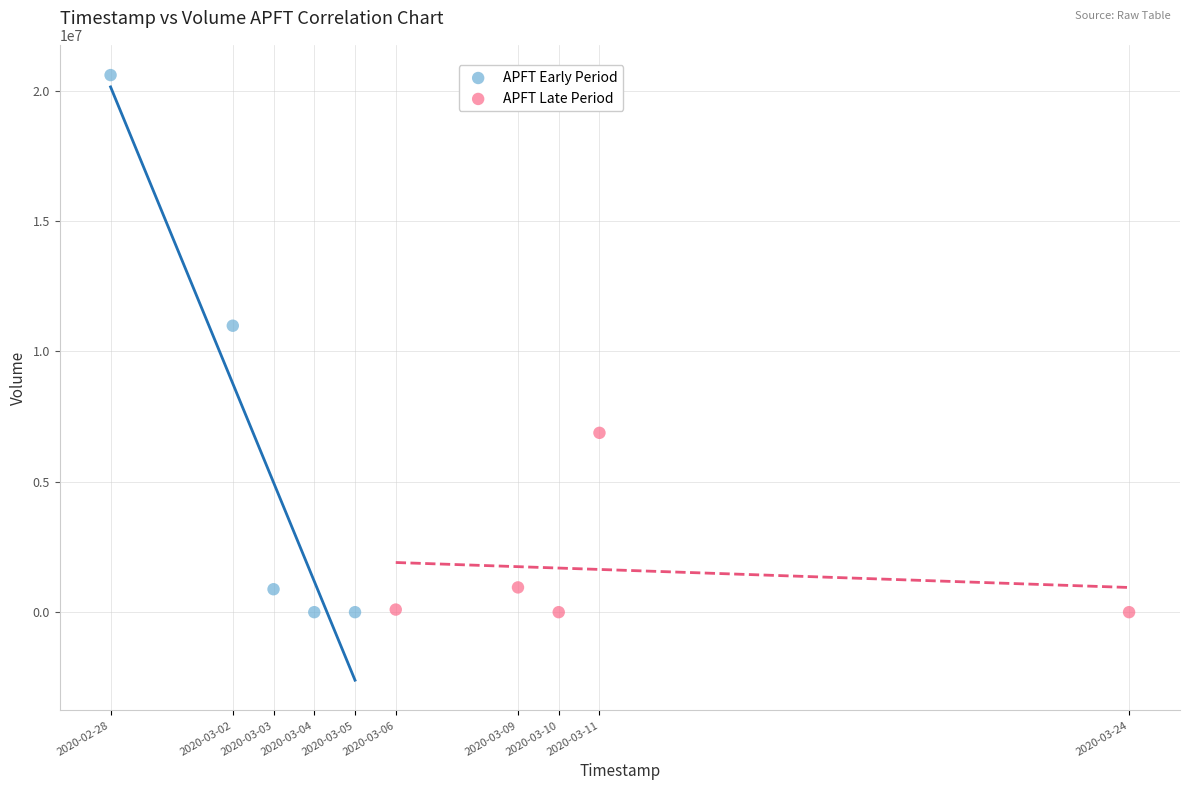

What are all the series names shown in the legend?

APFT Early Period, APFT Late Period